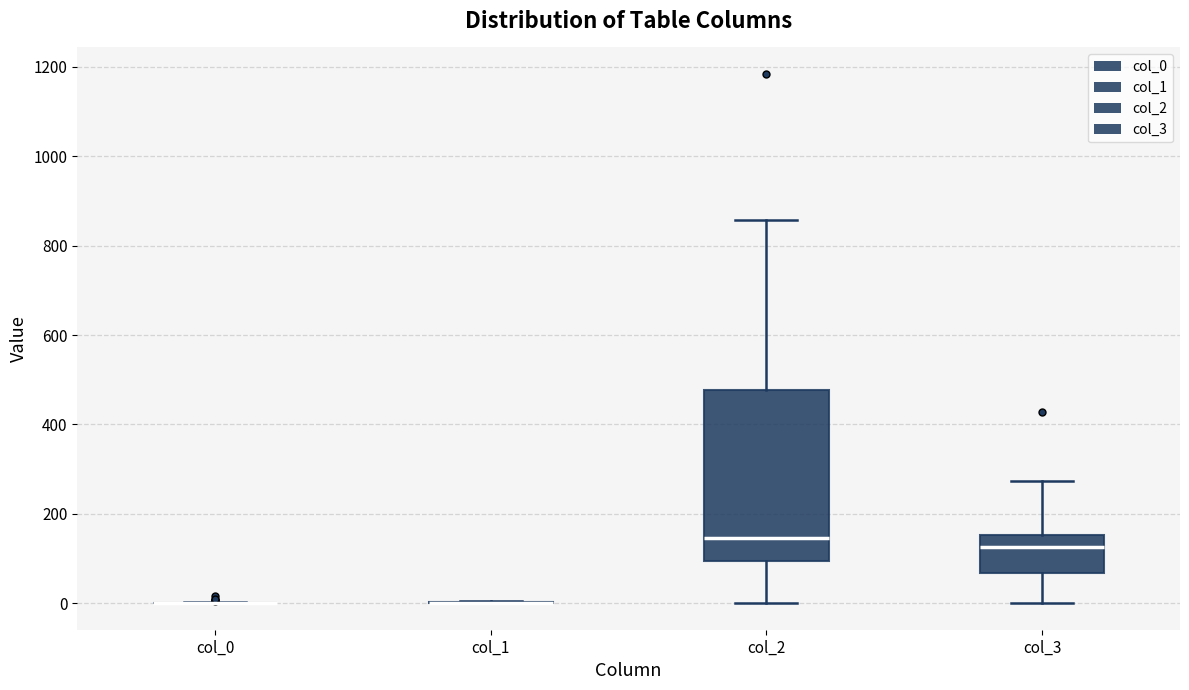

Comparing the boxes themselves (not the whiskers), which one is the tallest?

col_2